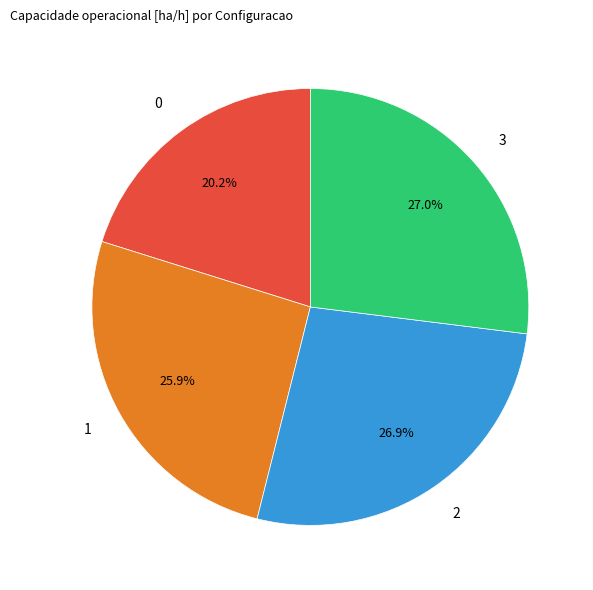

To the nearest percent, what is the combined percentage of 3 and 1?

53%